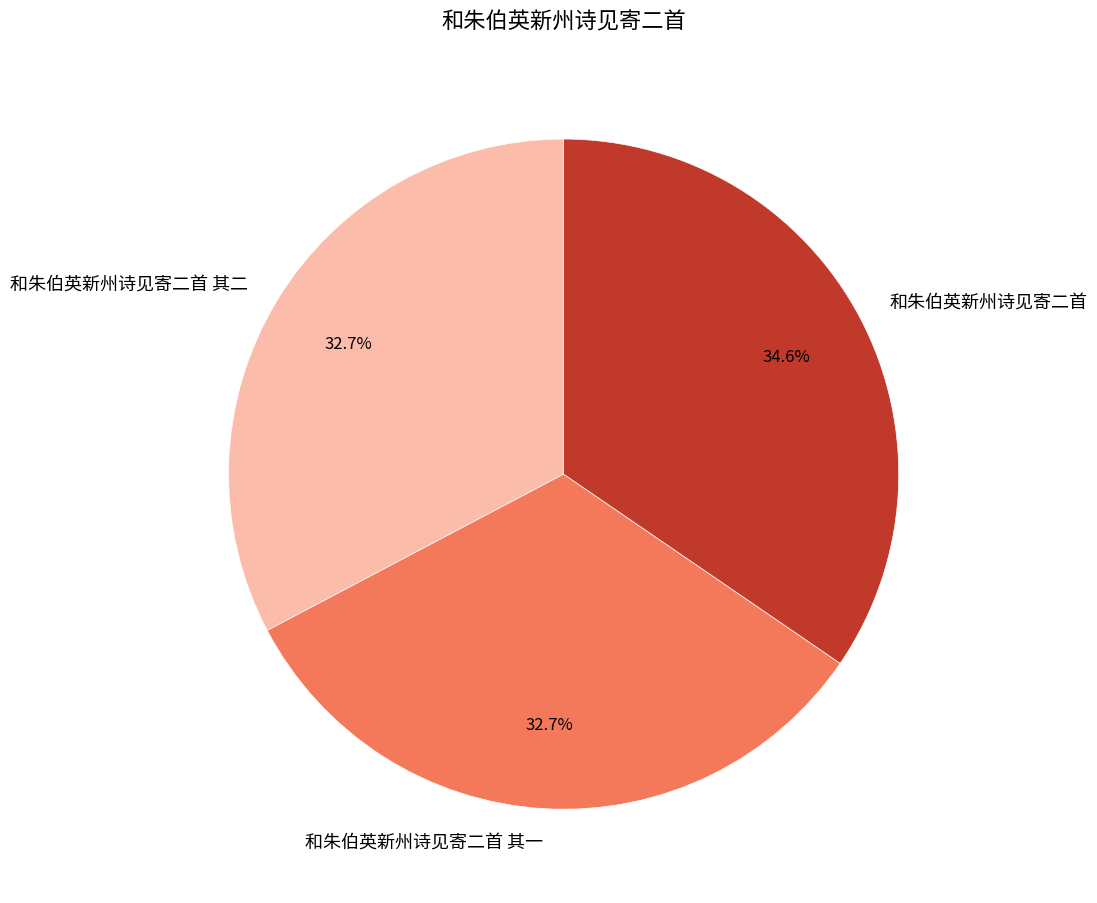

To the nearest percent, what portion does 和朱伯英新州诗见寄二首 其二 represent?

33%